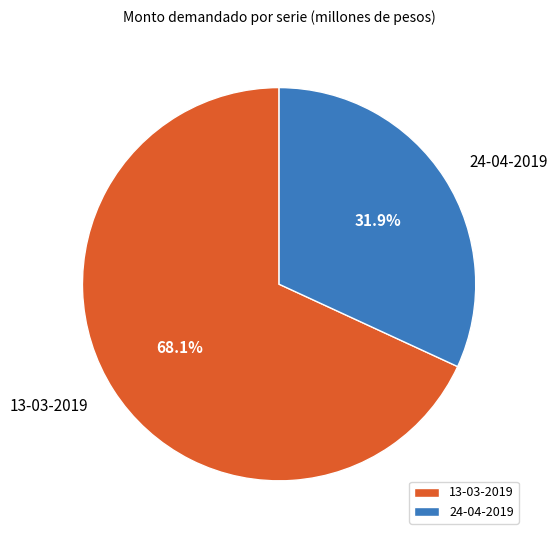

Does any single category account for the majority?

Yes